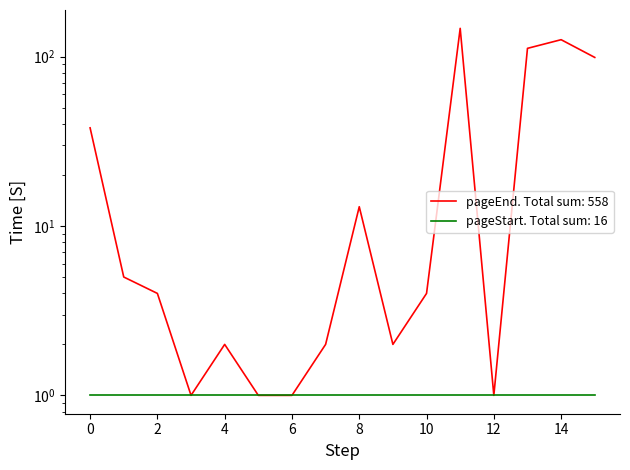

The chart shows a value of 1 at 36. True or false?

False